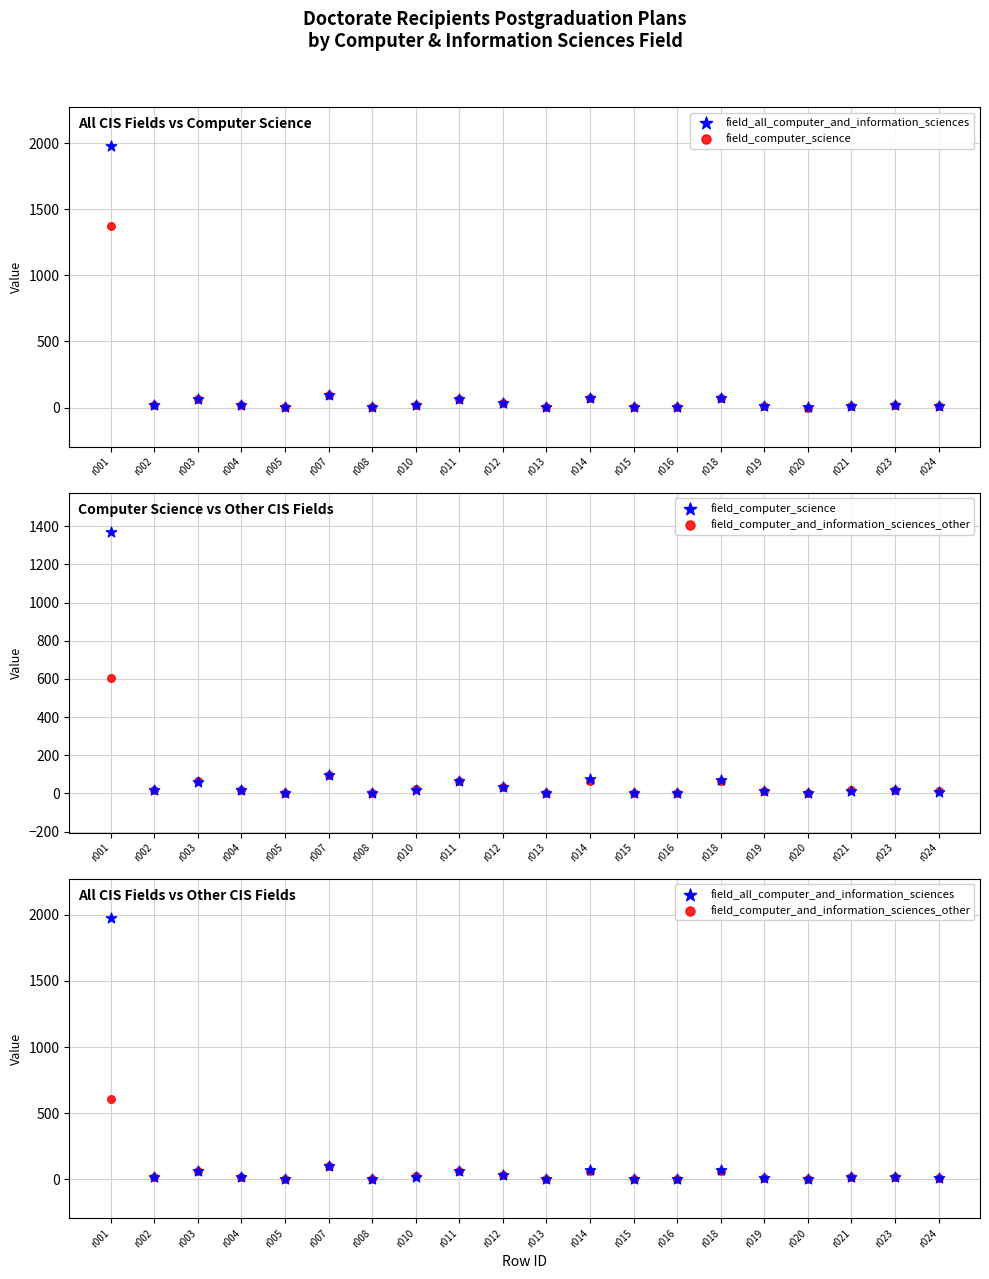

What are all the series names shown in the legend?

field_all_computer_and_information_sciences, field_computer_science, field_computer_and_information_sciences_other